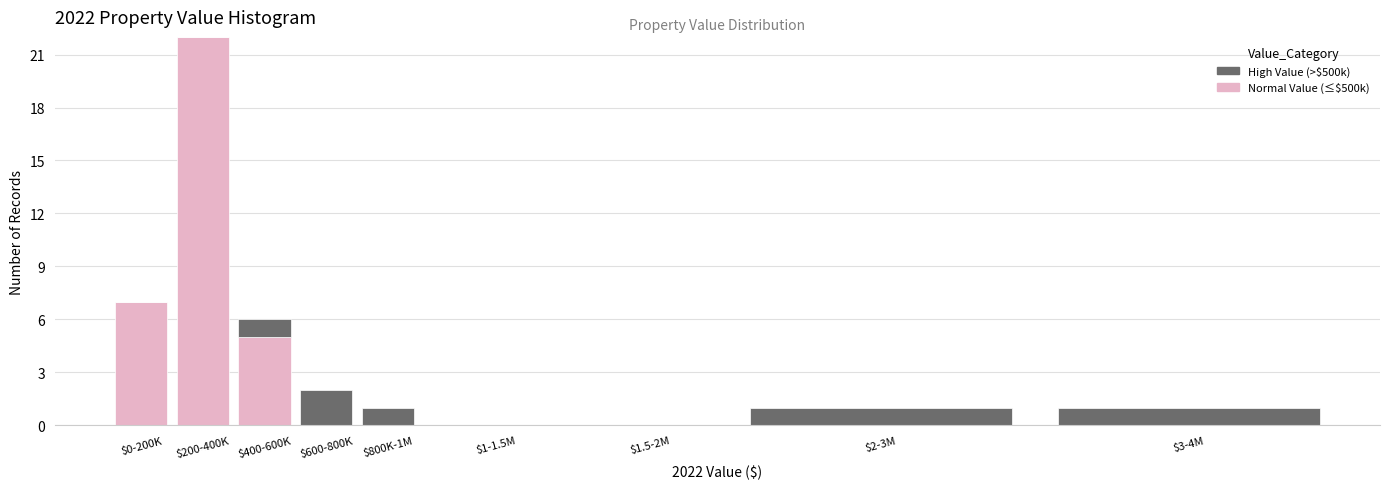

What is the sum of all Normal Value (≤$500k) values?

34